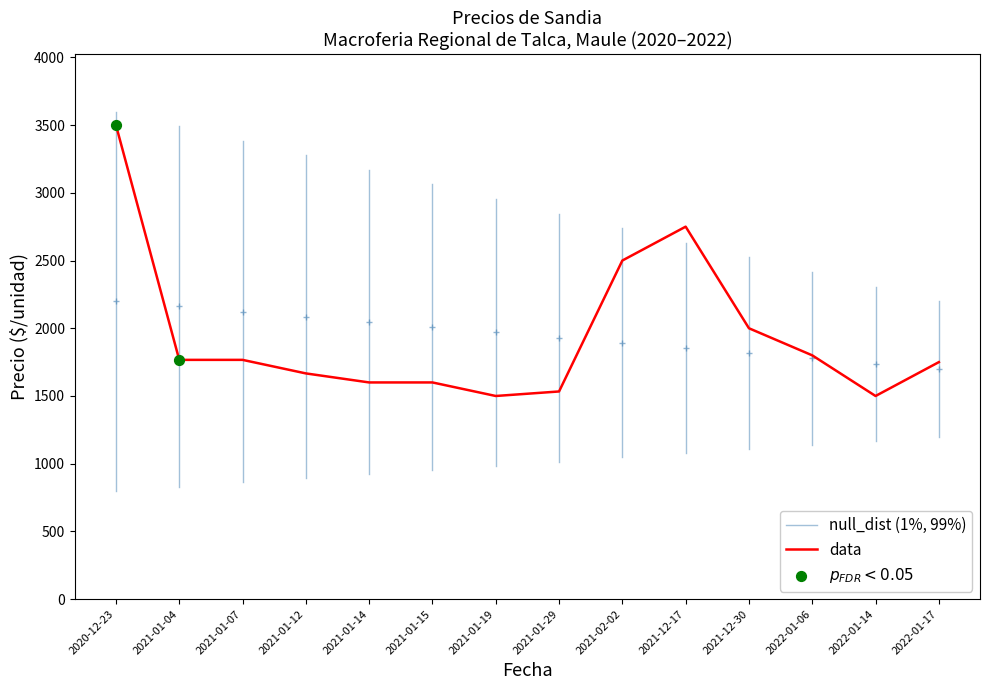

The value of data at 2021-01-12 is 1666.7. True or false?

True